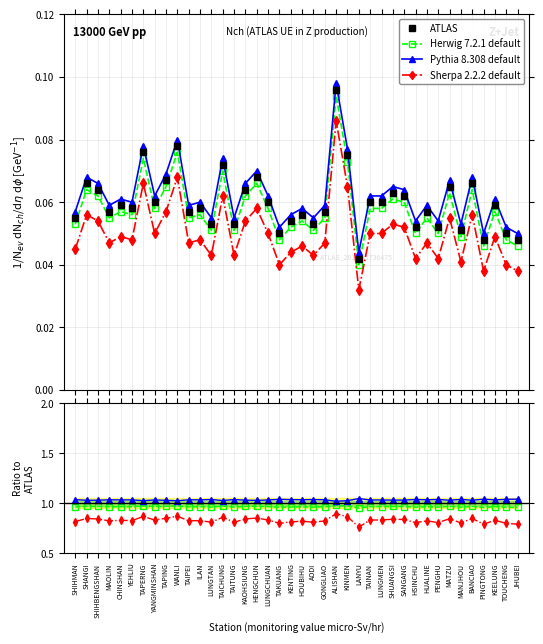

What are all the series names shown in the legend?

ATLAS, Herwig 7.2.1 default, Pythia 8.308 default, Sherpa 2.2.2 default